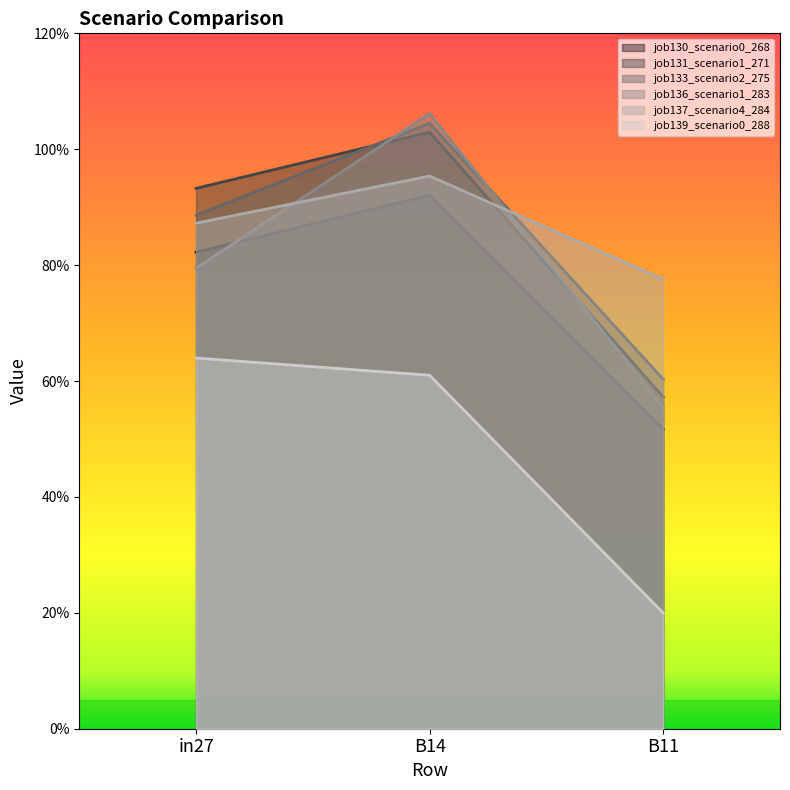

List the labels in order of job133_scenario2_275 value, largest first.

B14, in27, B11